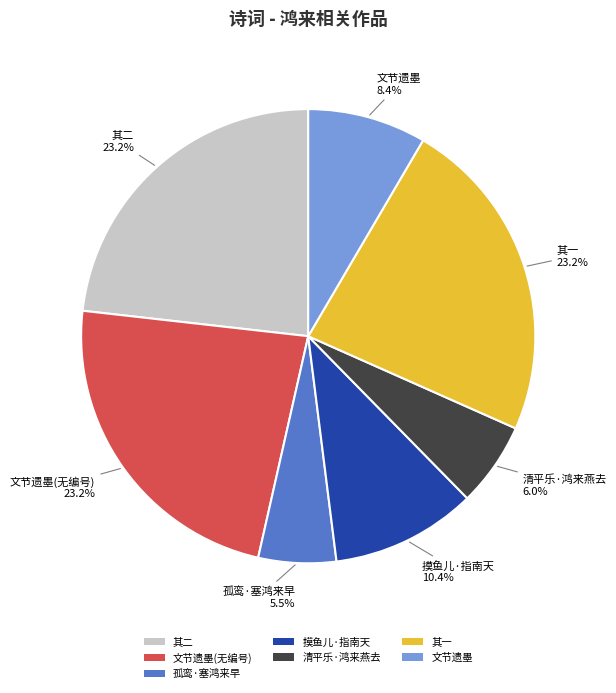

How many slices are in this pie chart?

7